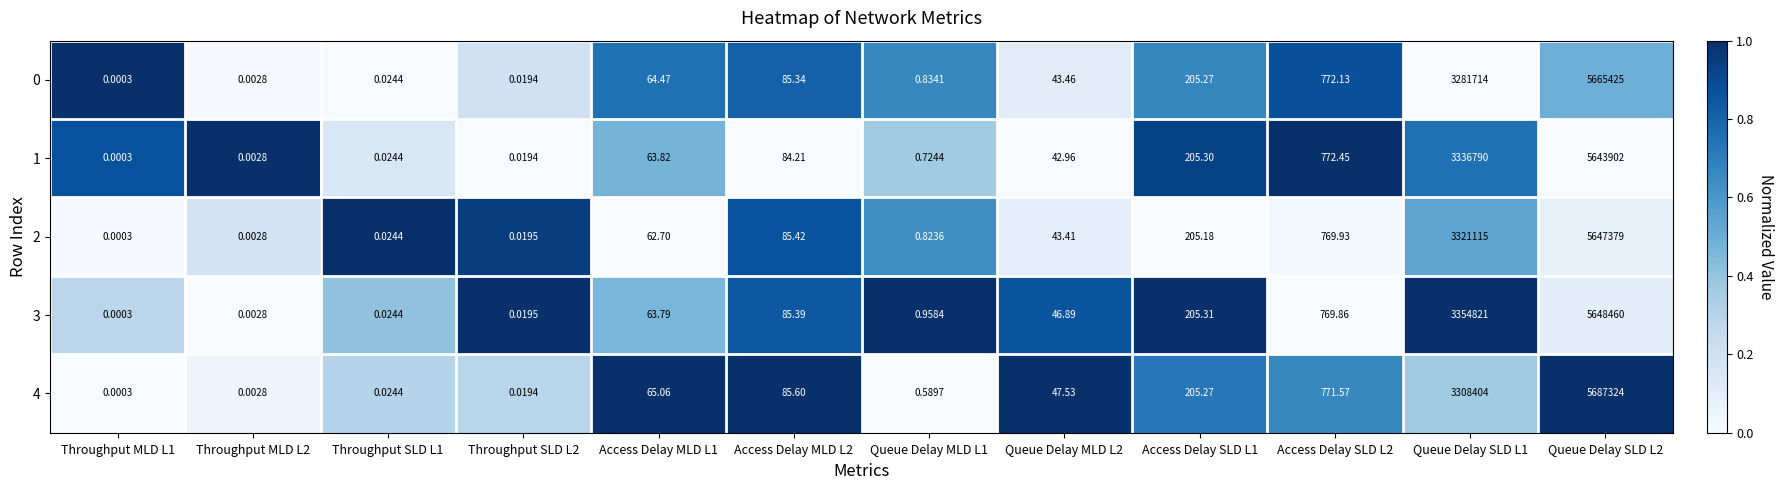

Is the value of 2 at Throughput SLD L1 greater than the value of 4 at Access Delay SLD L1?

No